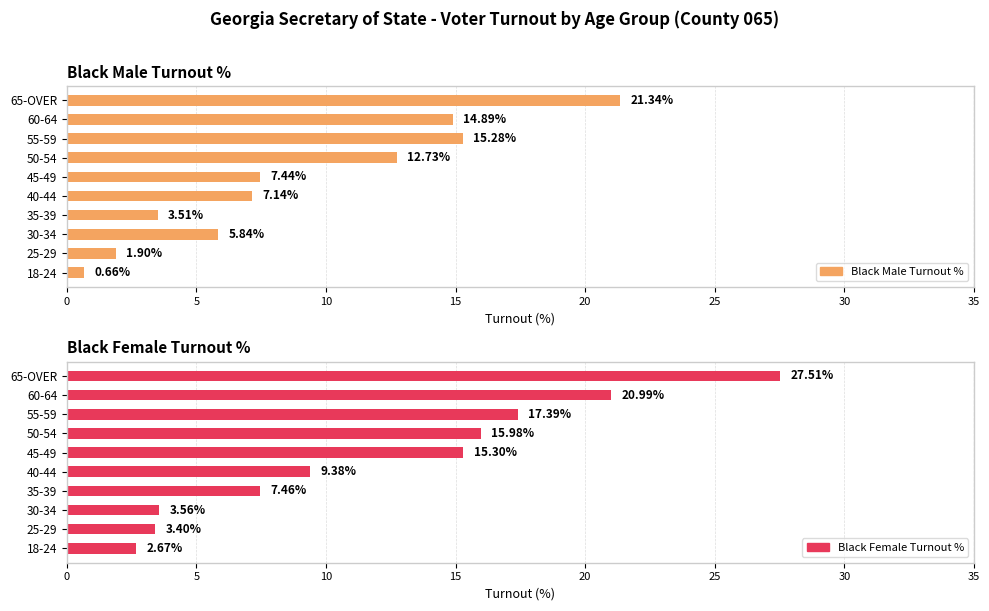

What position from the right is 60-64?

2